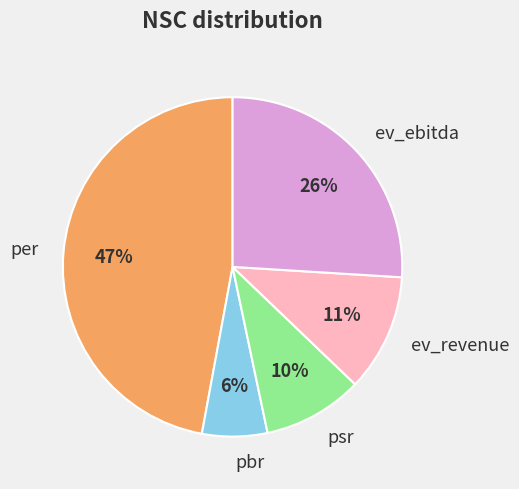

Combined, do pbr and psr account for over 50%?

No